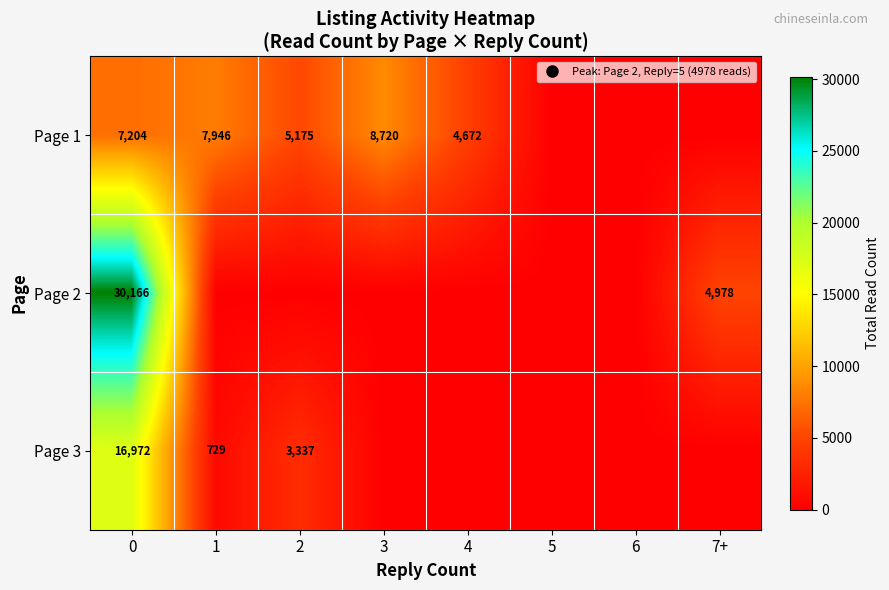

Which series has the largest range (max minus min)?

Page 2